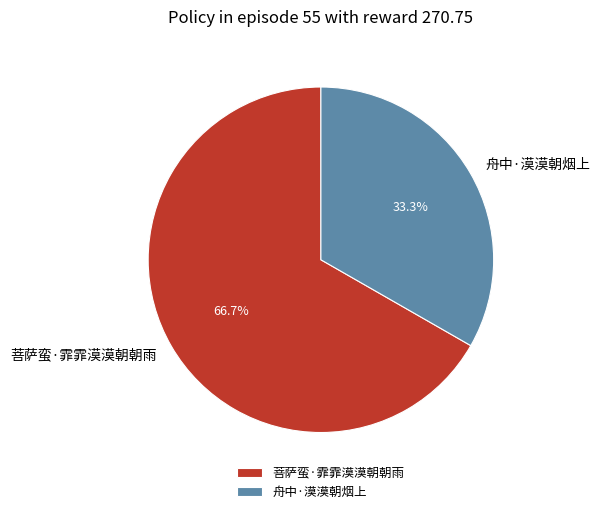

To the nearest percent, what is the difference between the largest and smallest slice percentages?

33%